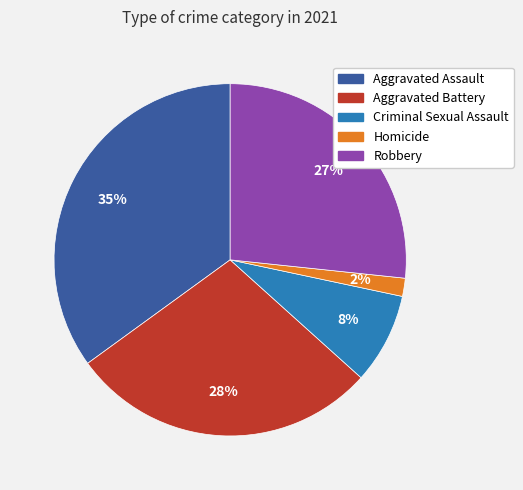

Do Aggravated Battery and Homicide together represent more than half of the pie?

No